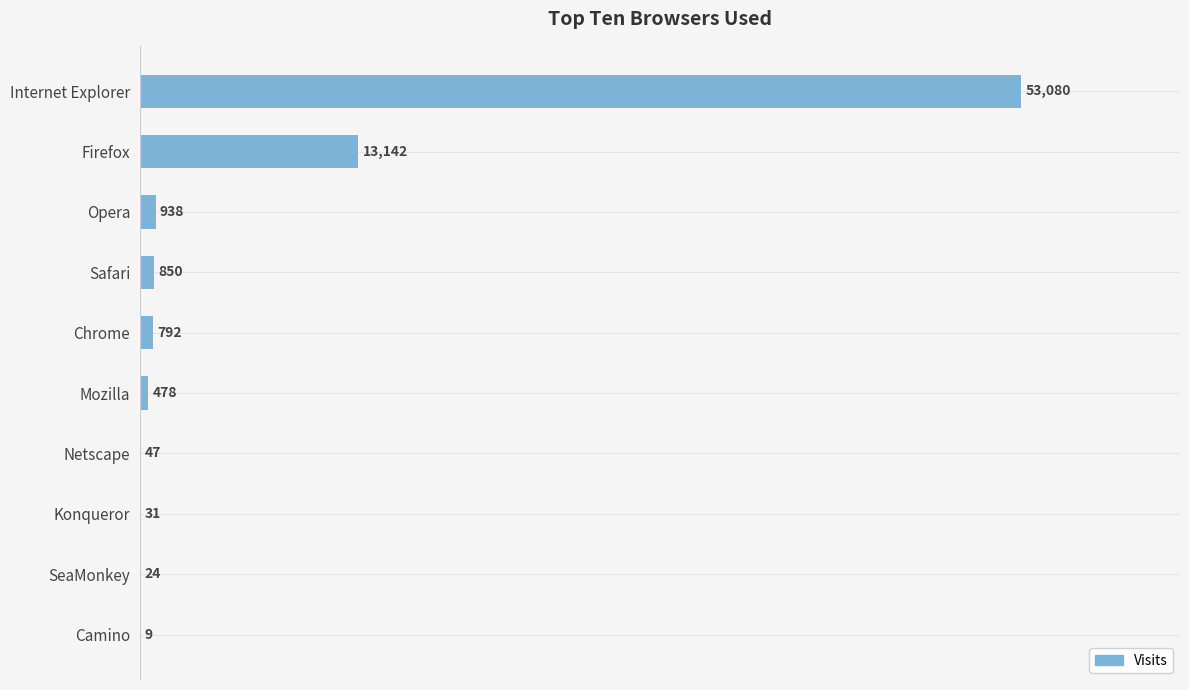

Count the number of categories in the chart.

10